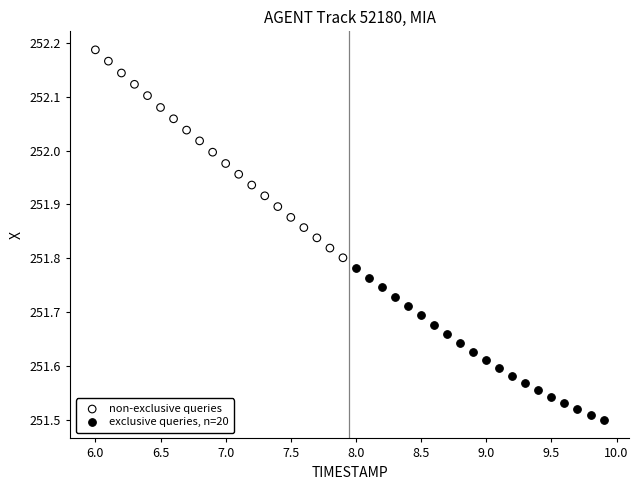

Which series has the widest spread of Y values?

non-exclusive queries